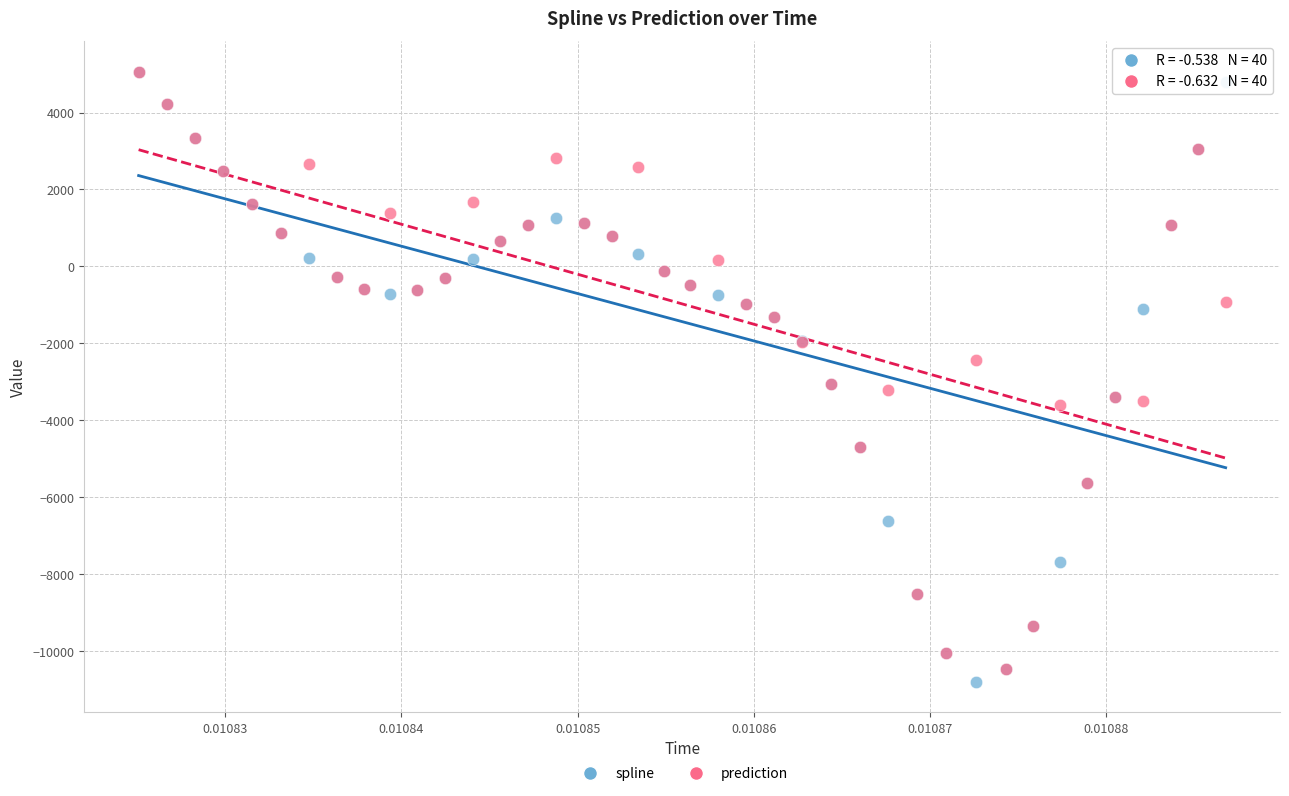

What are all the series names shown in the legend?

spline, prediction